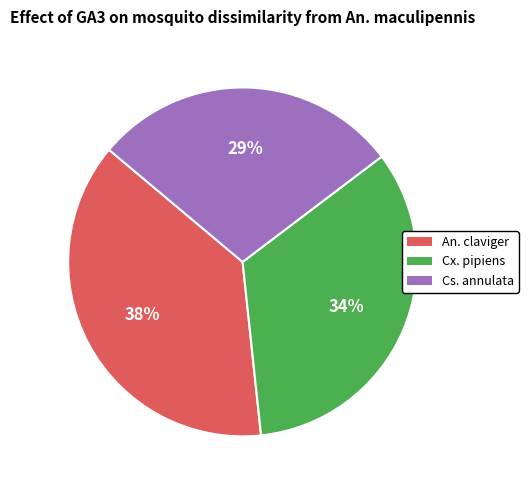

To the nearest percent, what portion does Cx. pipiens represent?

34%